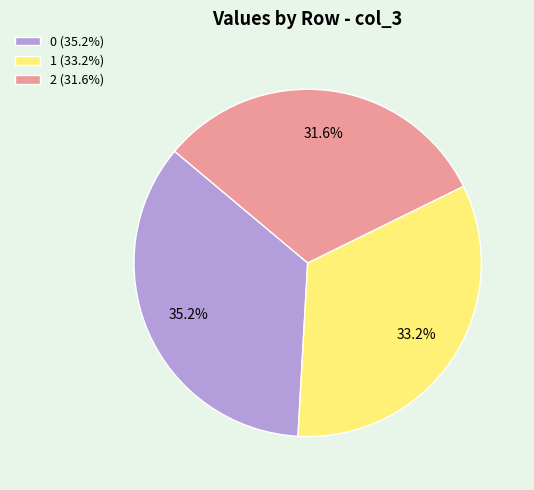

Is there a majority slice in this chart?

No